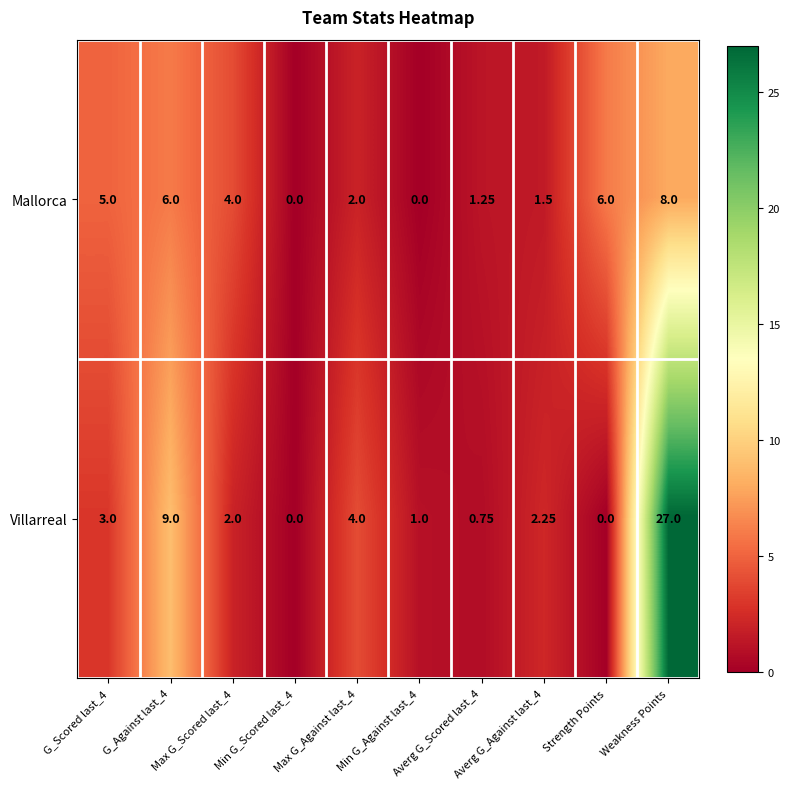

Which series has the largest range (max minus min)?

Villarreal